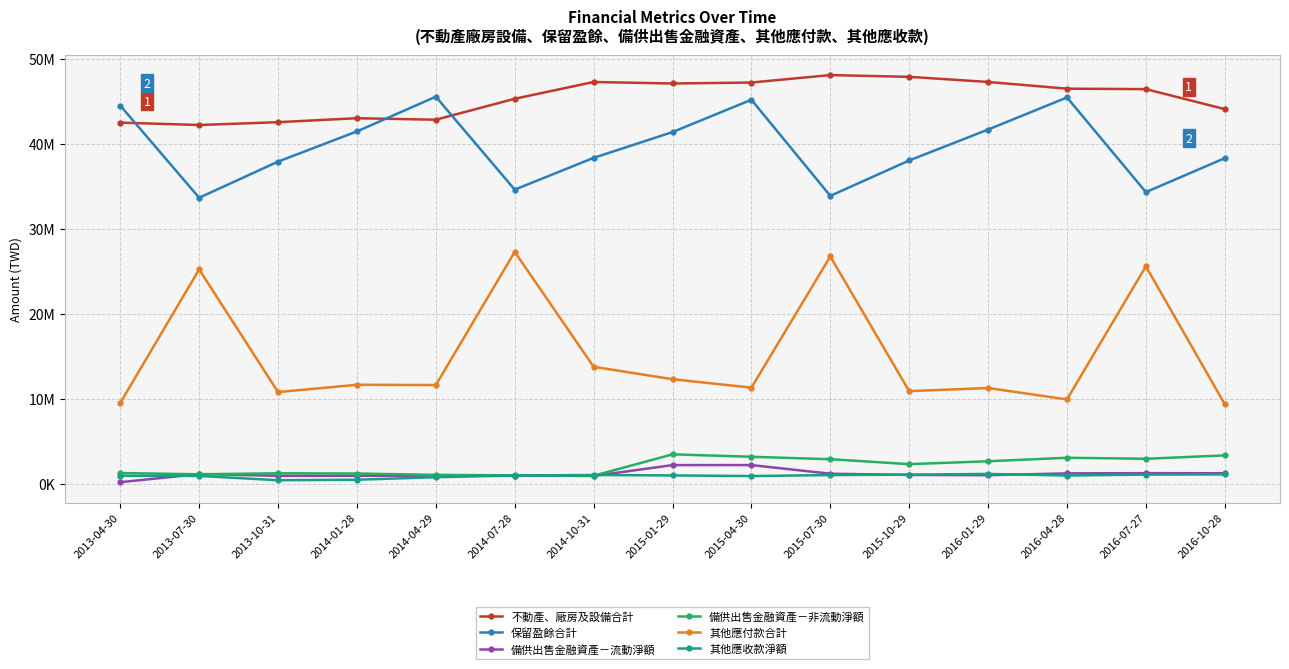

What is the average value of the 備供出售金融資產－流動淨額 series?

1177652